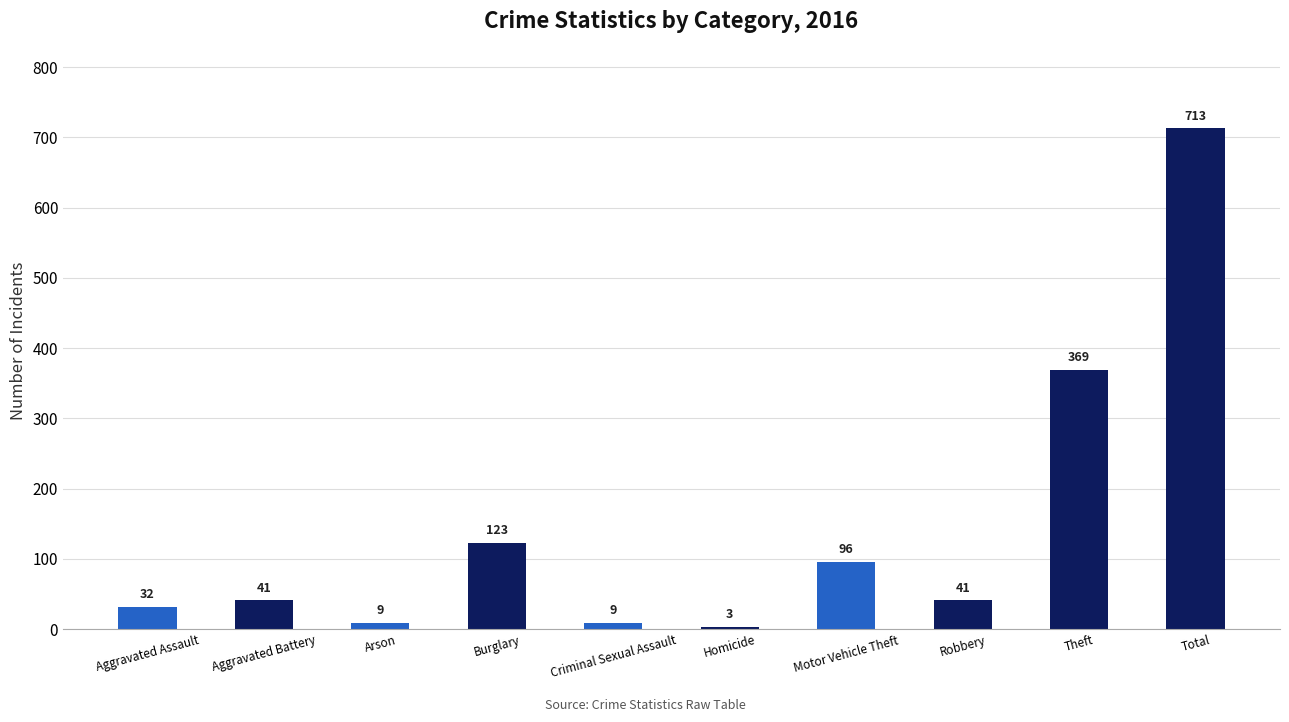

The chart shows a value of 96 at Motor Vehicle Theft. True or false?

True